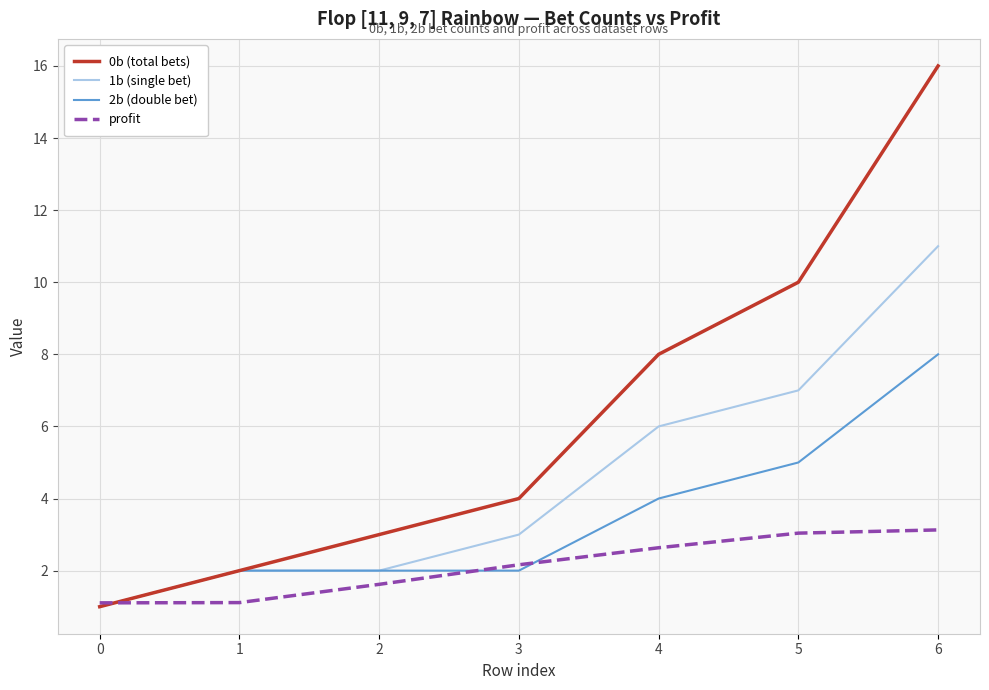

Which series has the widest spread of values?

0b (total bets)